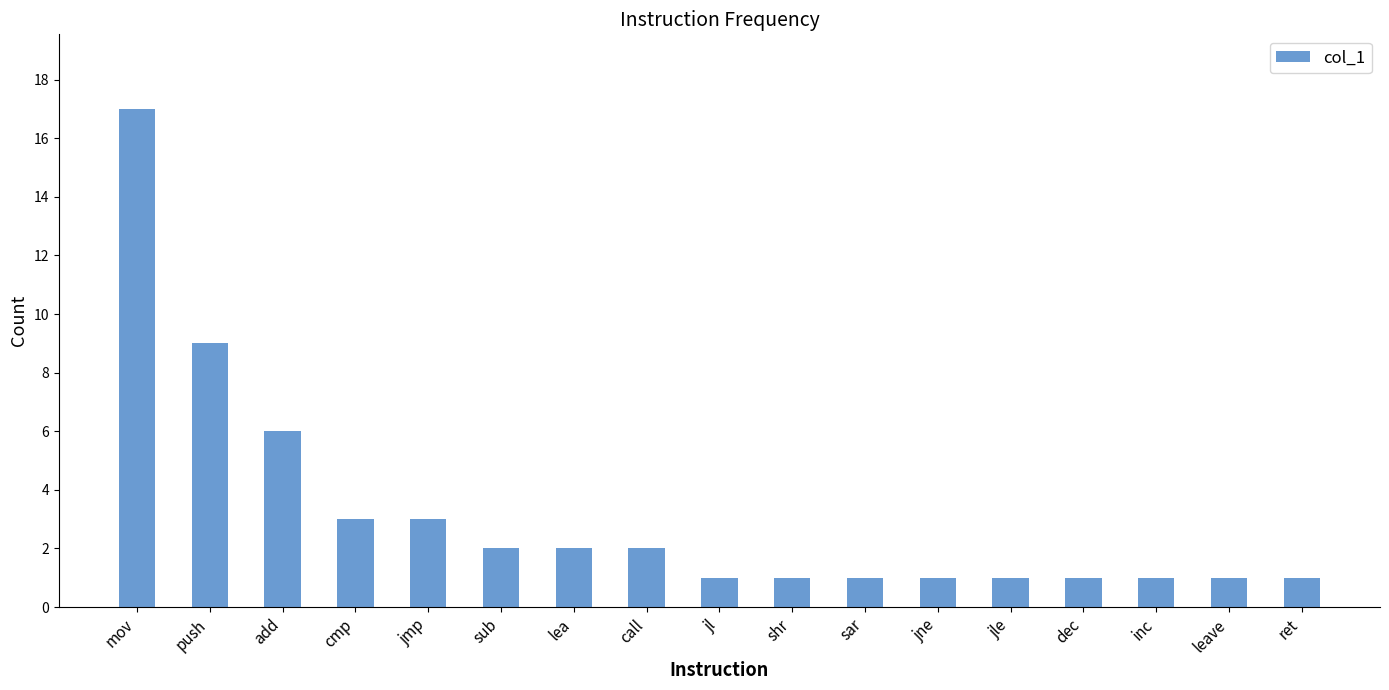

The value at call is 1. True or false?

False